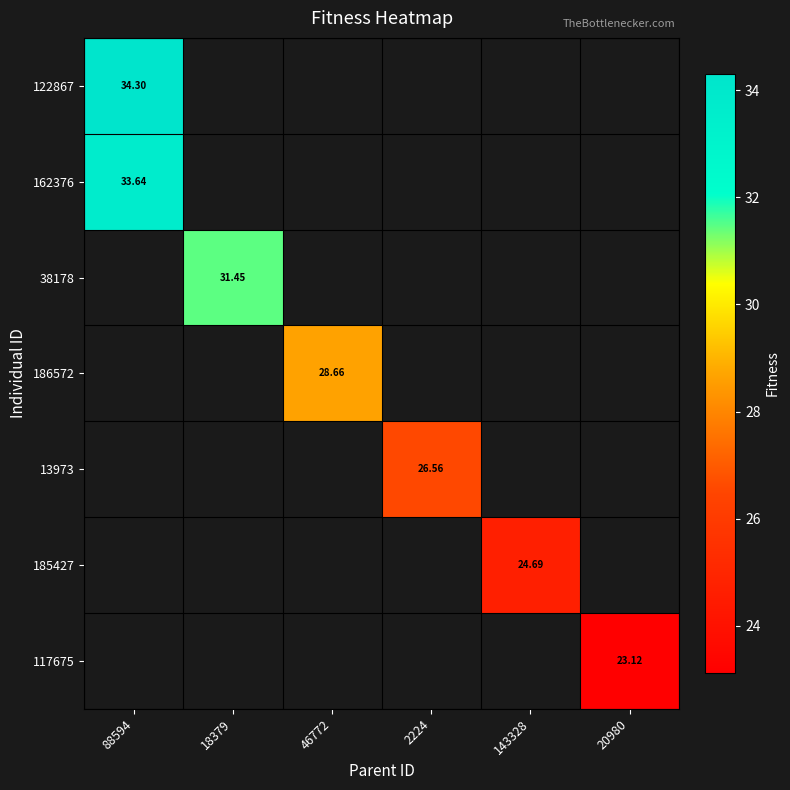

What is the greatest value displayed?

34.3